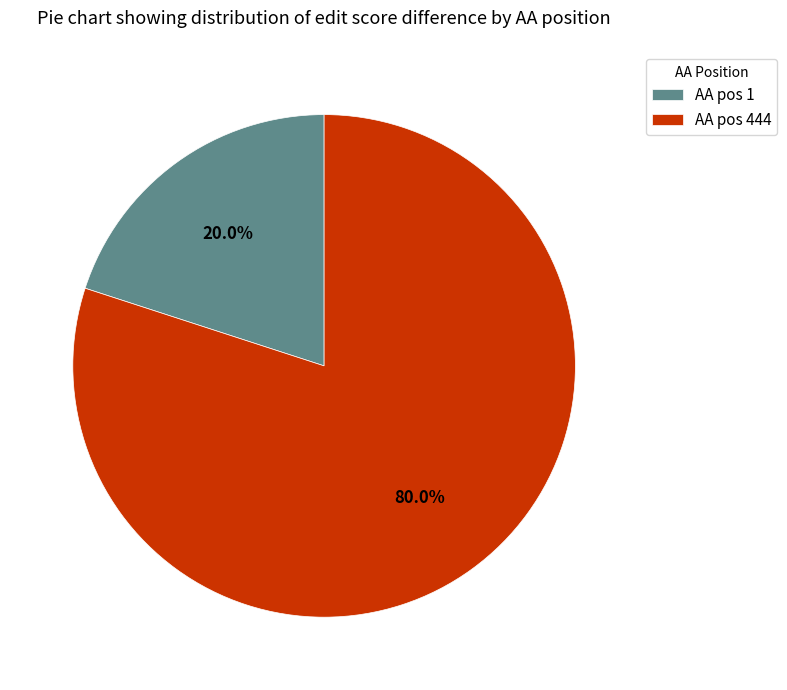

What is the ratio of the value at AA pos 444 to the value at AA pos 1?

4.0